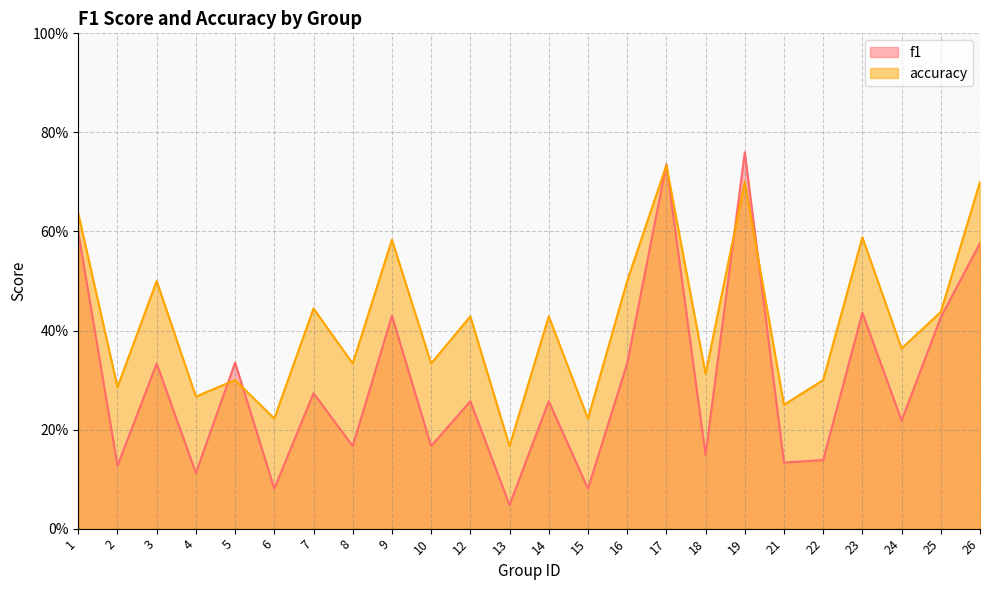

What is the difference between the highest and lowest values at 15?

0.1